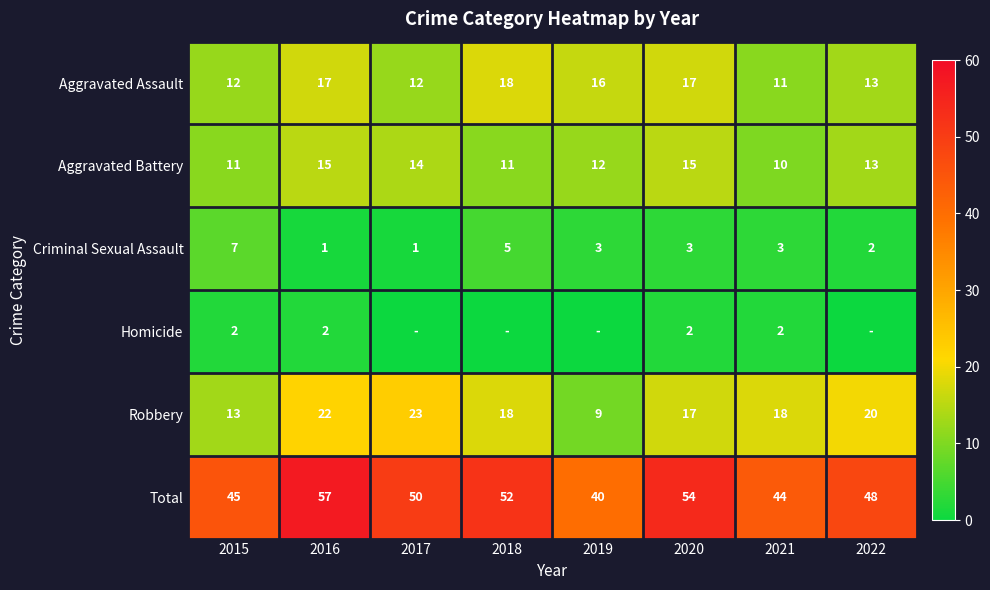

True or false: Aggravated Assault has a value of 19 at 2017.

False